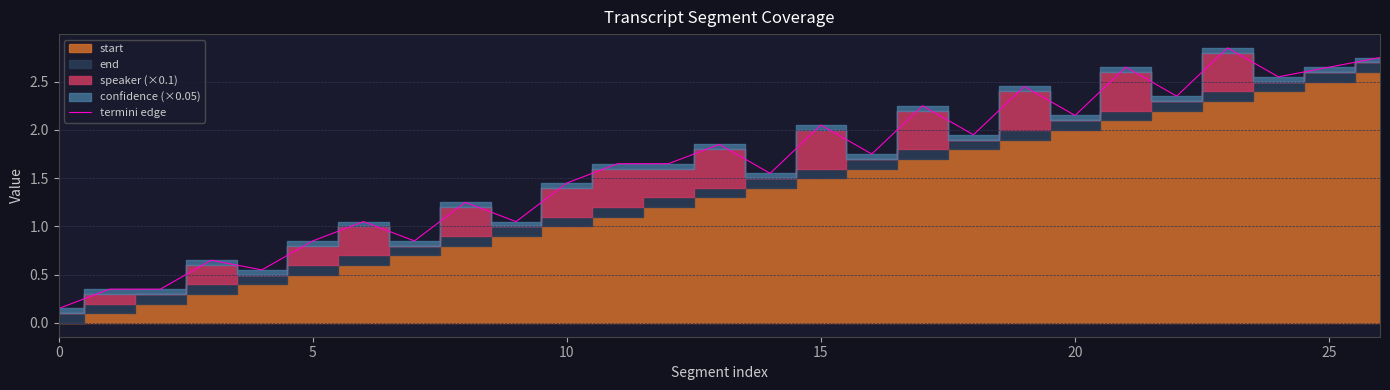

What is the difference between the maximum and minimum values?

2.7